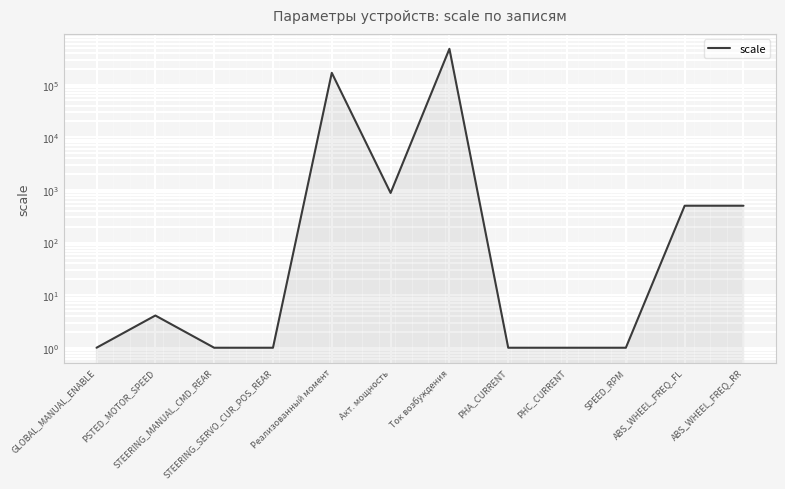

True or false: the data has more than 1 interior local peaks.

True